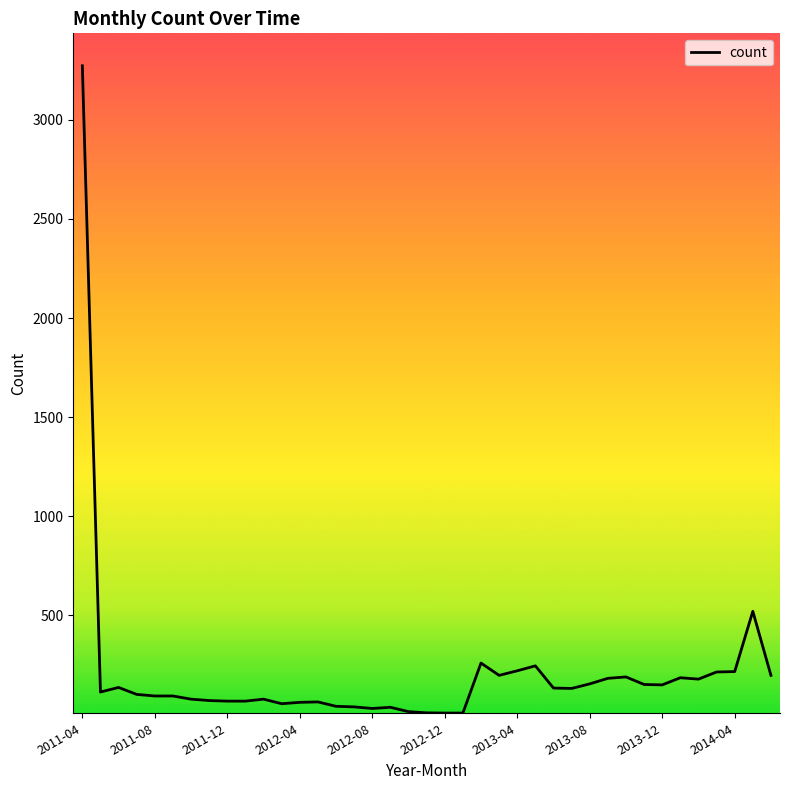

What is the difference between the maximum and minimum values?

3264